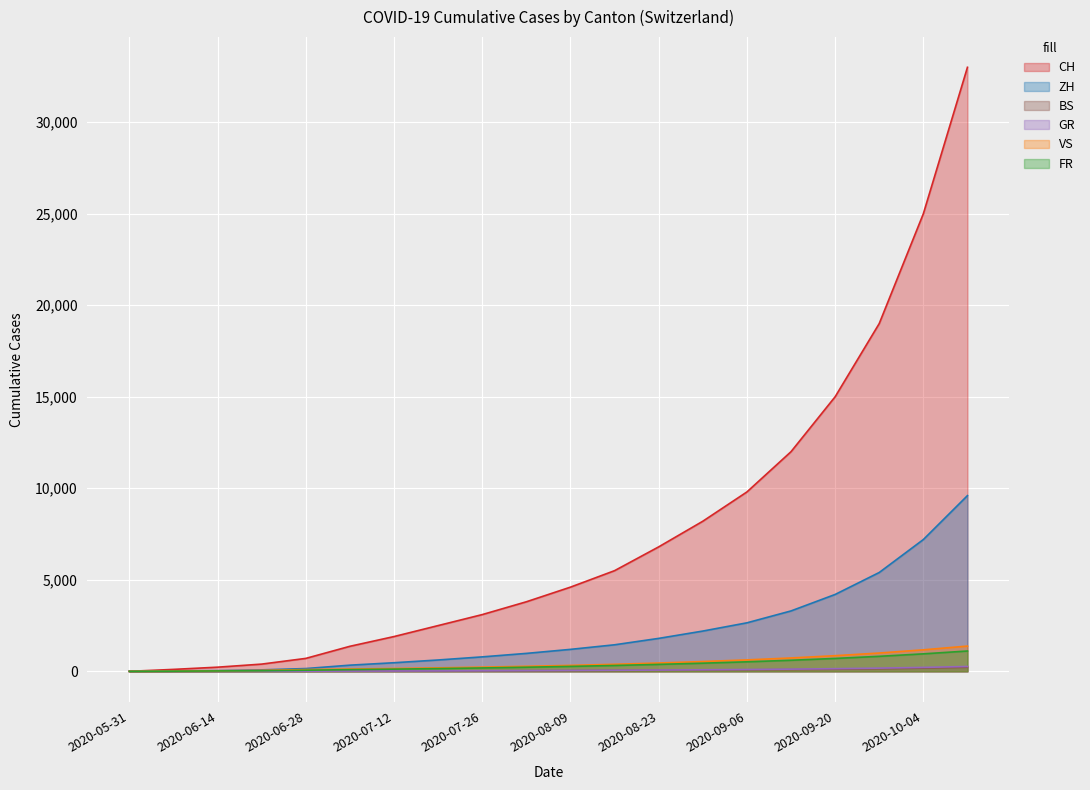

Between which two adjacent categories do VS and GR first intersect?

2020-05-31 and 2020-06-07